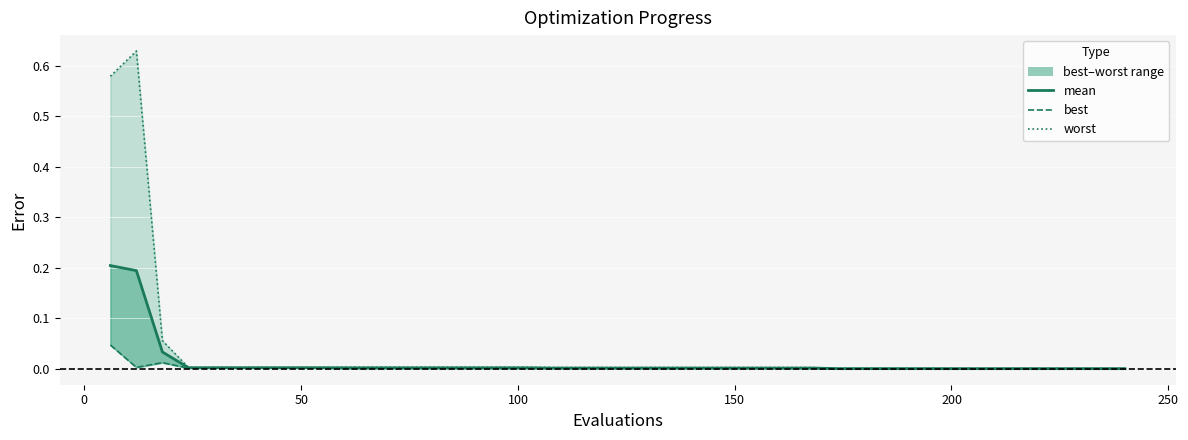

Reading left to right, extract all data points from this chart.

mean: 0.2	0.2	0.0	0.0	0.0	0.0	0.0	0.0	0.0	0.0	0.0	0.0	0.0	0.0	0.0	0.0	0.0	0.0	0.0	0.0	0.0	0.0	0.0	0.0	0.0	0.0	0.0	0.0	0.0	0.0	0.0	0.0	0.0	0.0	0.0	0.0	0.0	0.0	0.0	0.0
best: 0.0	0.0	0.0	0.0	0.0	0.0	0.0	0.0	0.0	0.0	0.0	0.0	0.0	0.0	0.0	0.0	0.0	0.0	0.0	0.0	0.0	0.0	0.0	0.0	0.0	0.0	0.0	0.0	0.0	0.0	0.0	0.0	0.0	0.0	0.0	0.0	0.0	0.0	0.0	0.0
worst: 0.6	0.6	0.1	0.0	0.0	0.0	0.0	0.0	0.0	0.0	0.0	0.0	0.0	0.0	0.0	0.0	0.0	0.0	0.0	0.0	0.0	0.0	0.0	0.0	0.0	0.0	0.0	0.0	0.0	0.0	0.0	0.0	0.0	0.0	0.0	0.0	0.0	0.0	0.0	0.0